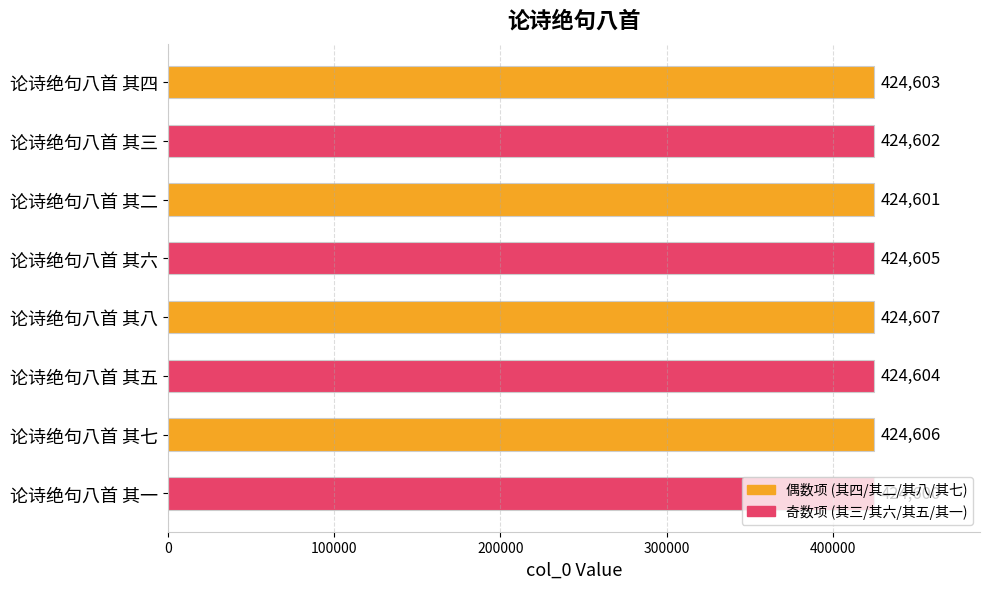

Approximately how many times larger is the value at 论诗绝句八首 其四 compared to 论诗绝句八首 其五?

1.0